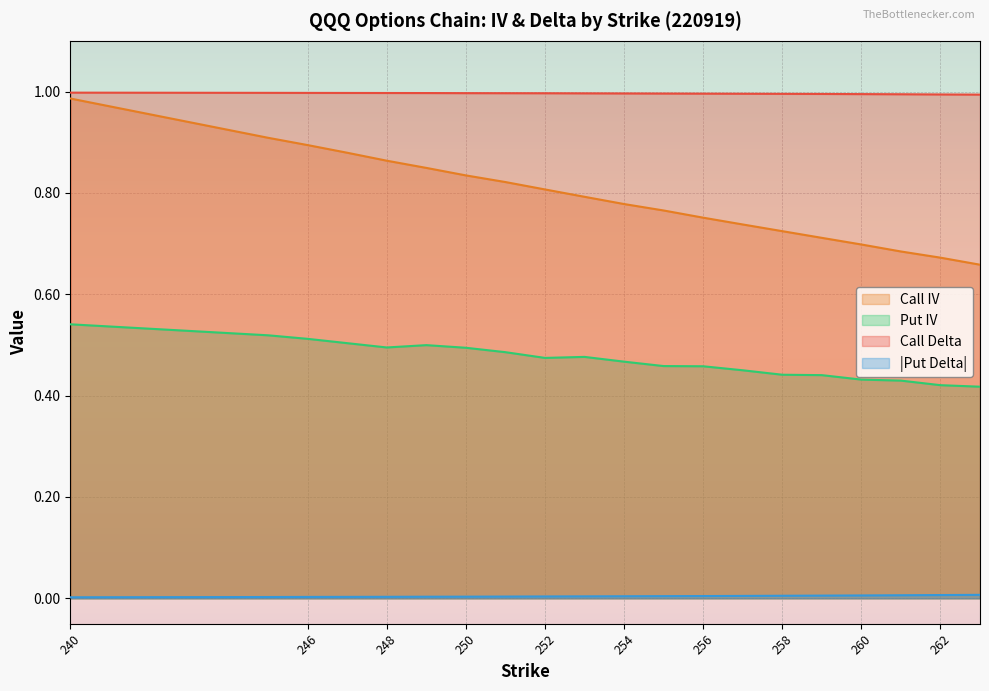

Reading left to right, transcribe all the data shown in this chart.

call_delta: 240=1.0	245=1.0	246=1.0	247=1.0	248=1.0	249=1.0	250=1.0	251=1.0	252=1.0	253=1.0	254=1.0	255=1.0	256=1.0	257=1.0	258=1.0	259=1.0	260=1.0	261=1.0	262=1.0	263=1.0
put_delta: 240=0.0	245=0.0	246=0.0	247=0.0	248=0.0	249=0.0	250=0.0	251=0.0	252=0.0	253=0.0	254=0.0	255=0.0	256=0.0	257=0.0	258=0.0	259=0.0	260=0.0	261=0.0	262=0.0	263=0.0
call_iv: 240=1.0	245=0.9	246=0.9	247=0.9	248=0.9	249=0.8	250=0.8	251=0.8	252=0.8	253=0.8	254=0.8	255=0.8	256=0.8	257=0.7	258=0.7	259=0.7	260=0.7	261=0.7	262=0.7	263=0.7
put_iv: 240=0.5	245=0.5	246=0.5	247=0.5	248=0.5	249=0.5	250=0.5	251=0.5	252=0.5	253=0.5	254=0.5	255=0.5	256=0.5	257=0.5	258=0.4	259=0.4	260=0.4	261=0.4	262=0.4	263=0.4